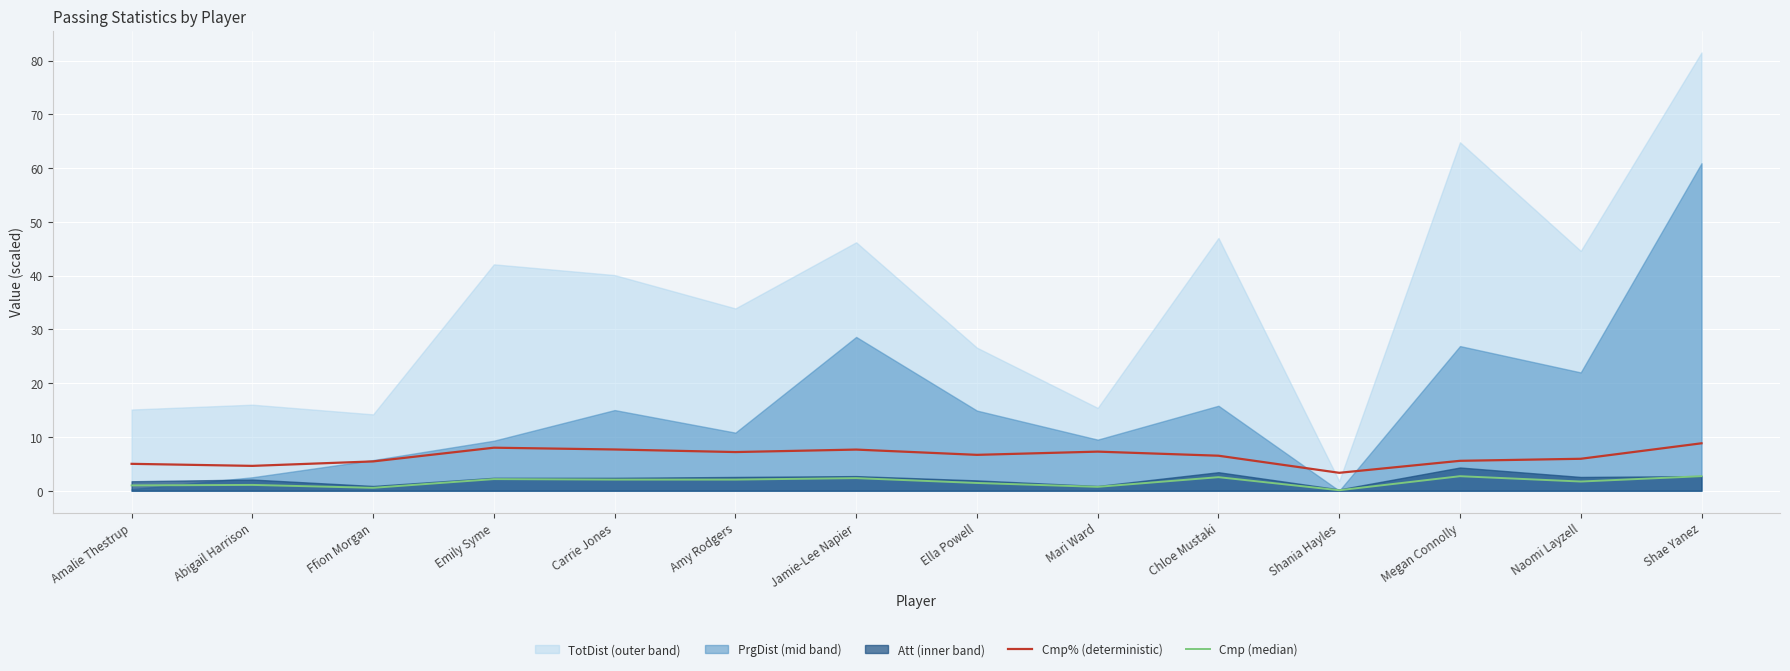

True or false: Cmp% (deterministic) and Cmp (median) intersect in this chart.

False